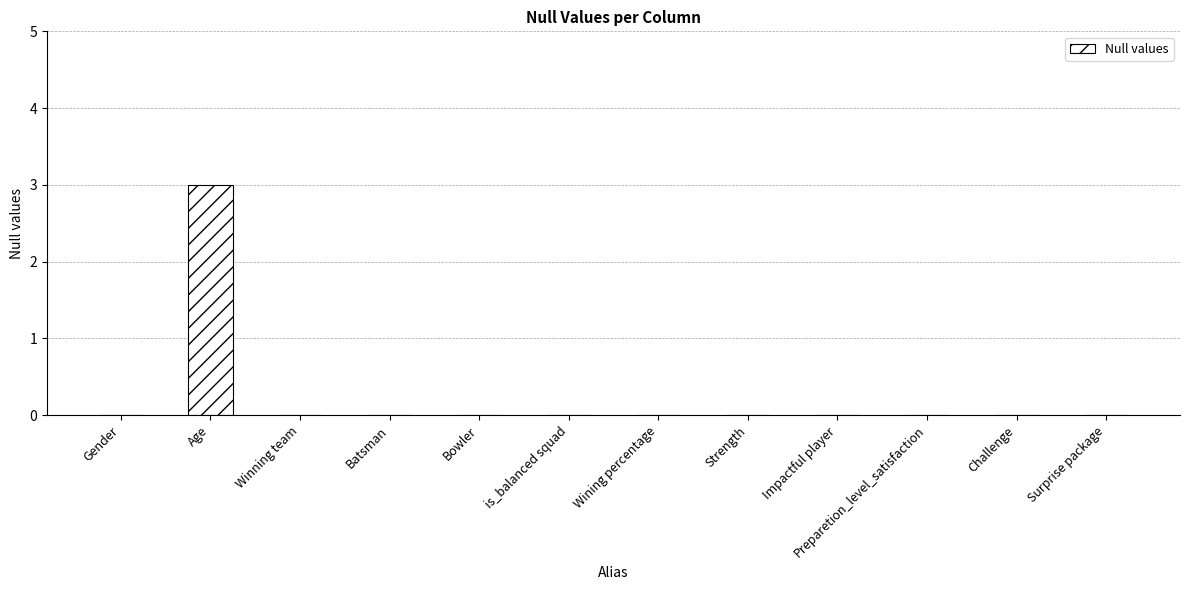

Reading left to right, what are all the values shown in this chart?

Gender=0	Age=3	Winning team=0	Batsman=0	Bowler=0	is_balanced squad=0	Wining percentage=0	Strength=0	Impactful player=0	Preparetion_level_satisfaction=0	Challenge=0	Surprise package=0